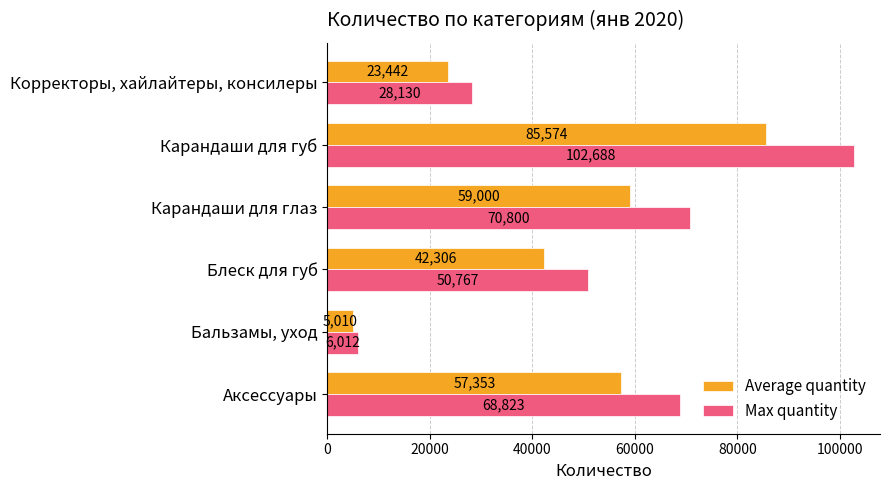

Rank the categories by Max quantity value from highest to lowest.

Карандаши для губ, Карандаши для глаз, Аксессуары, Блеск для губ, Корректоры, хайлайтеры, консилеры, Бальзамы, уход